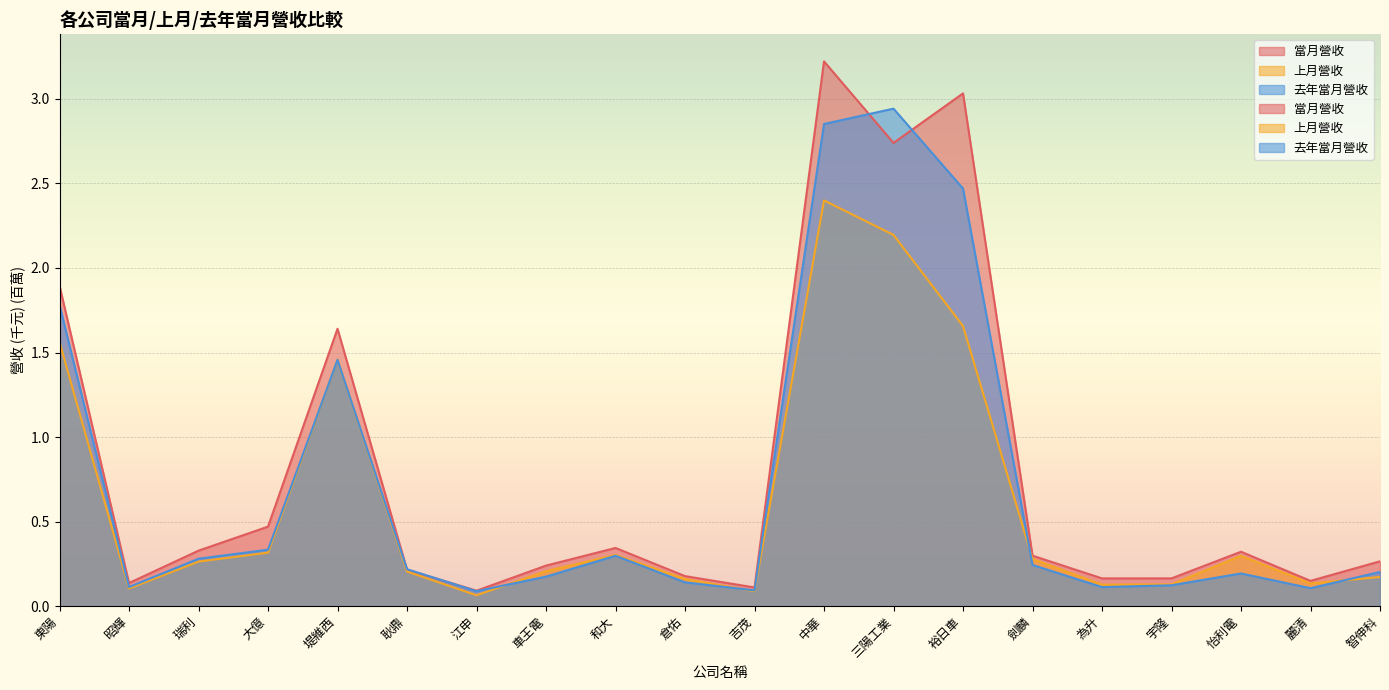

What is the label of the 5th point from the left?

堤維西